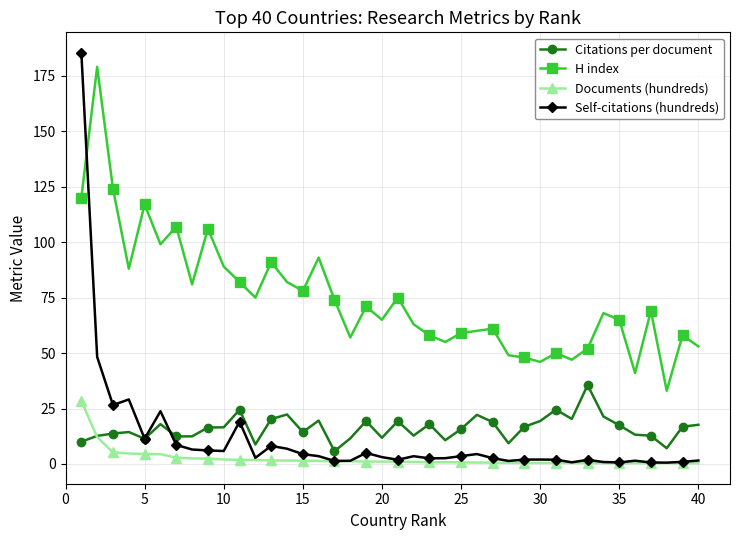

What is the greatest value displayed?

185.3